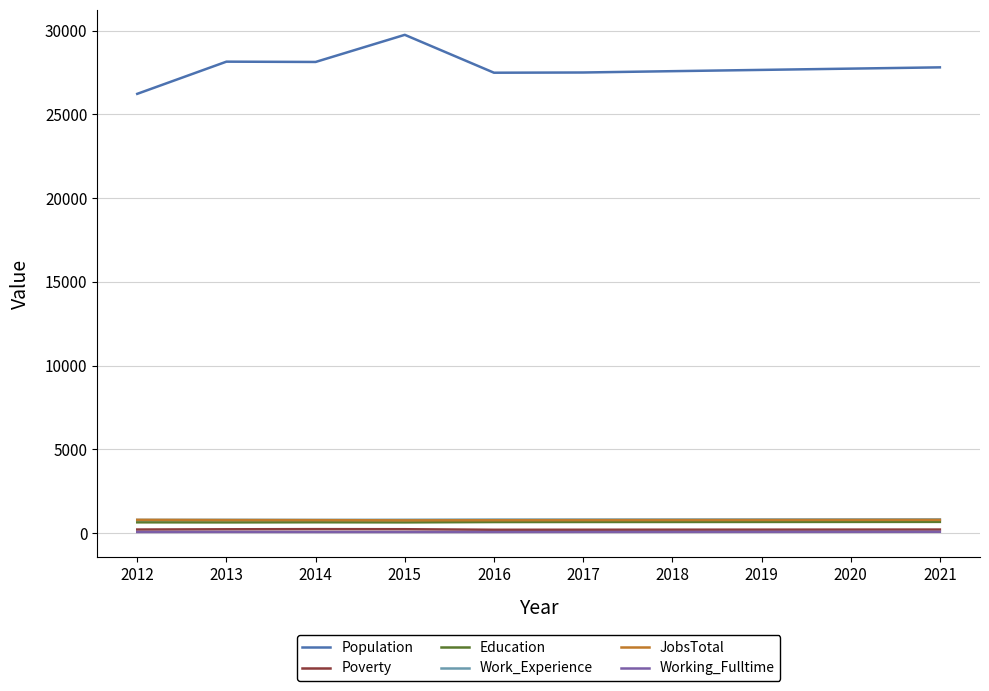

The Poverty series shows 219 at 2012. True or false?

True